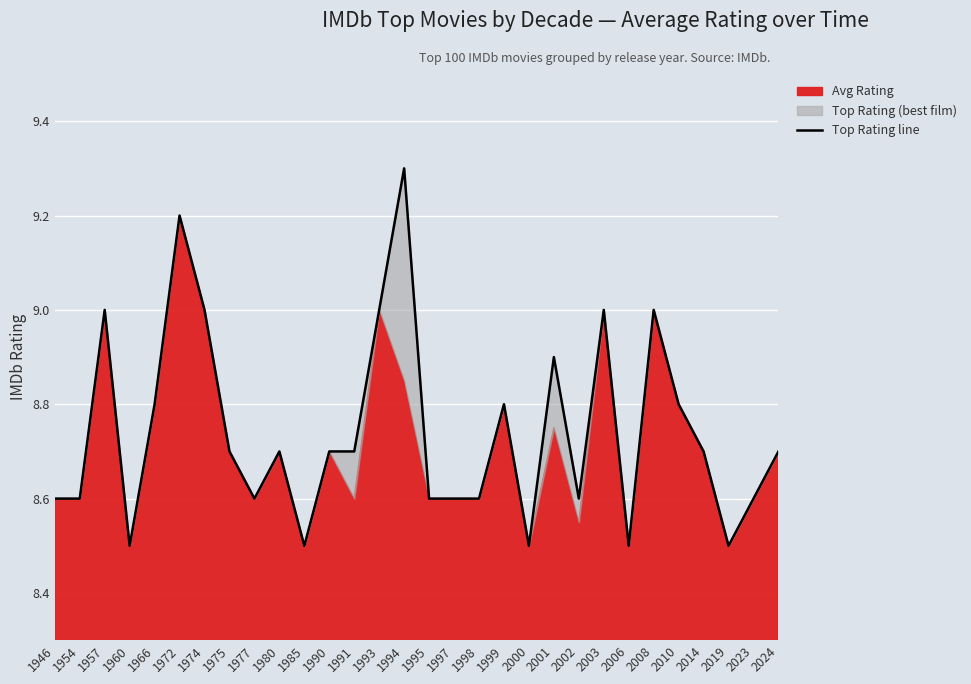

What is the minimum value shown in the chart?

8.5